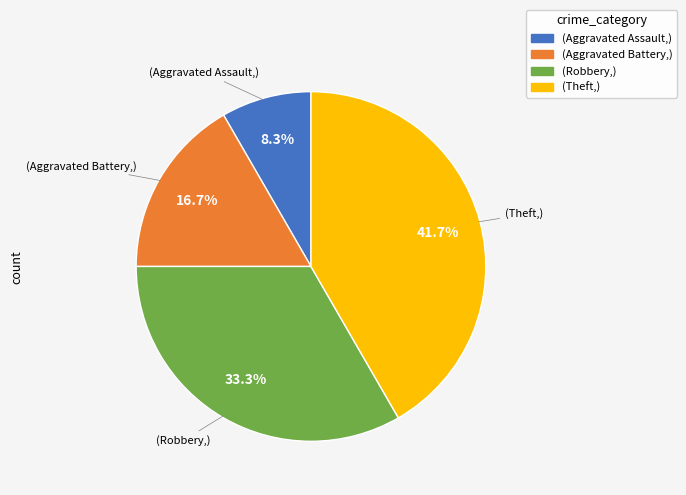

Does any single category account for the majority?

No